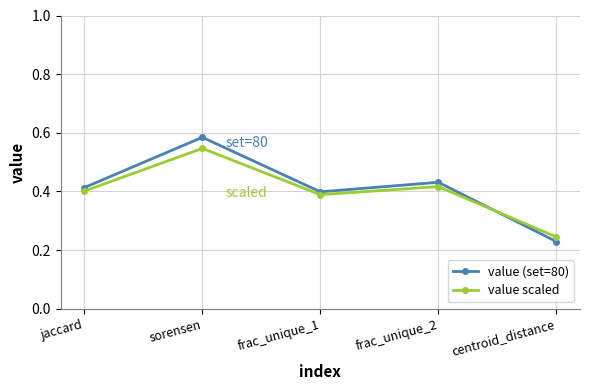

How many categories are shown in the chart?

5